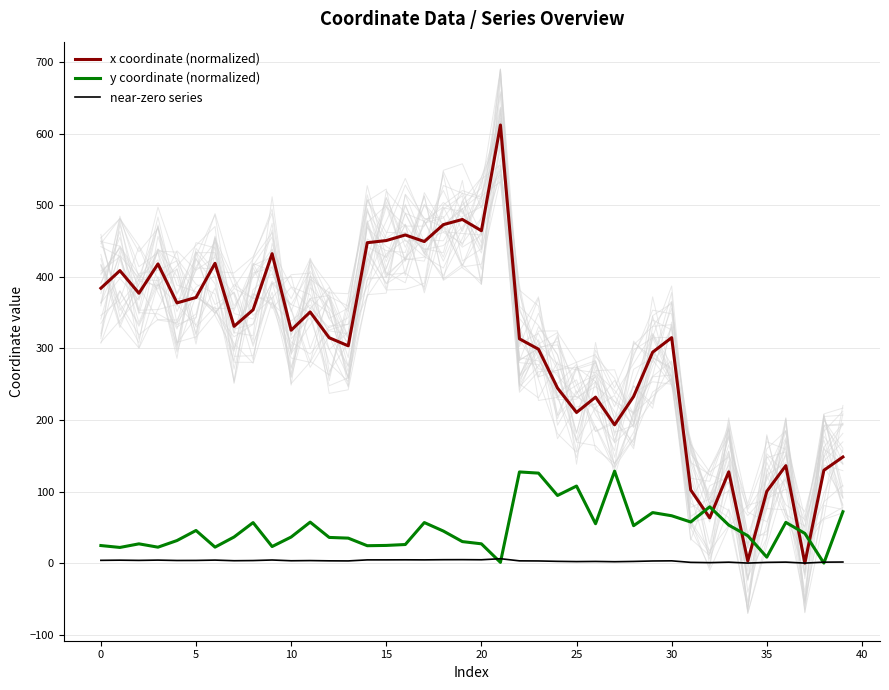

True or false: x coordinate (normalized) and y coordinate (normalized) intersect in this chart.

True